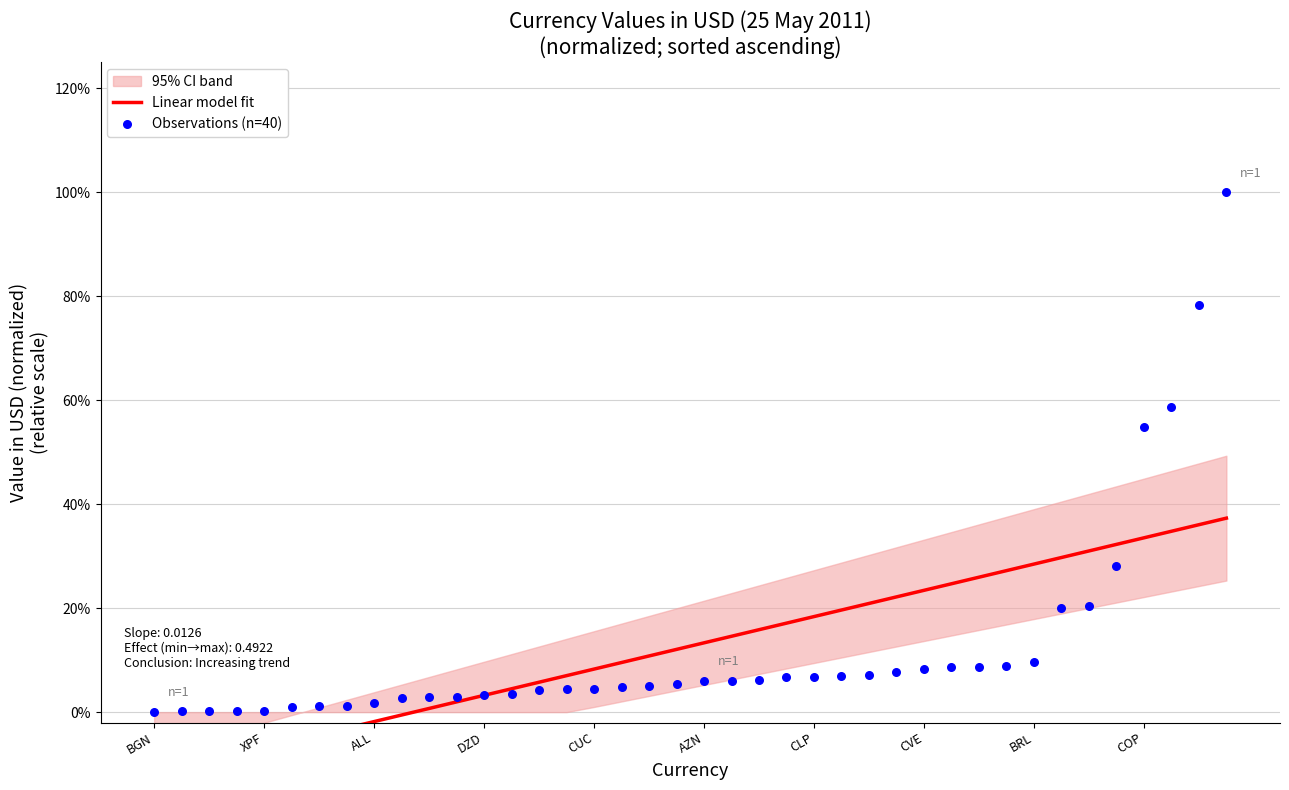

Which series has the largest Y range (max minus min)?

Observations (n=40)